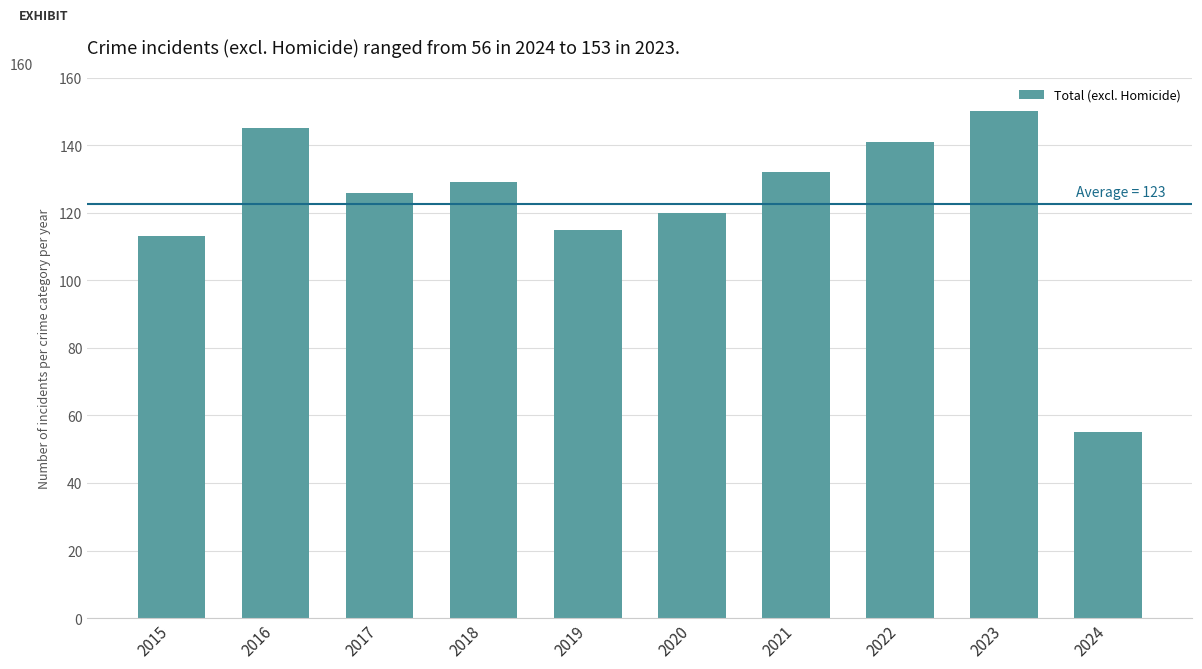

What is the smallest value displayed?

55